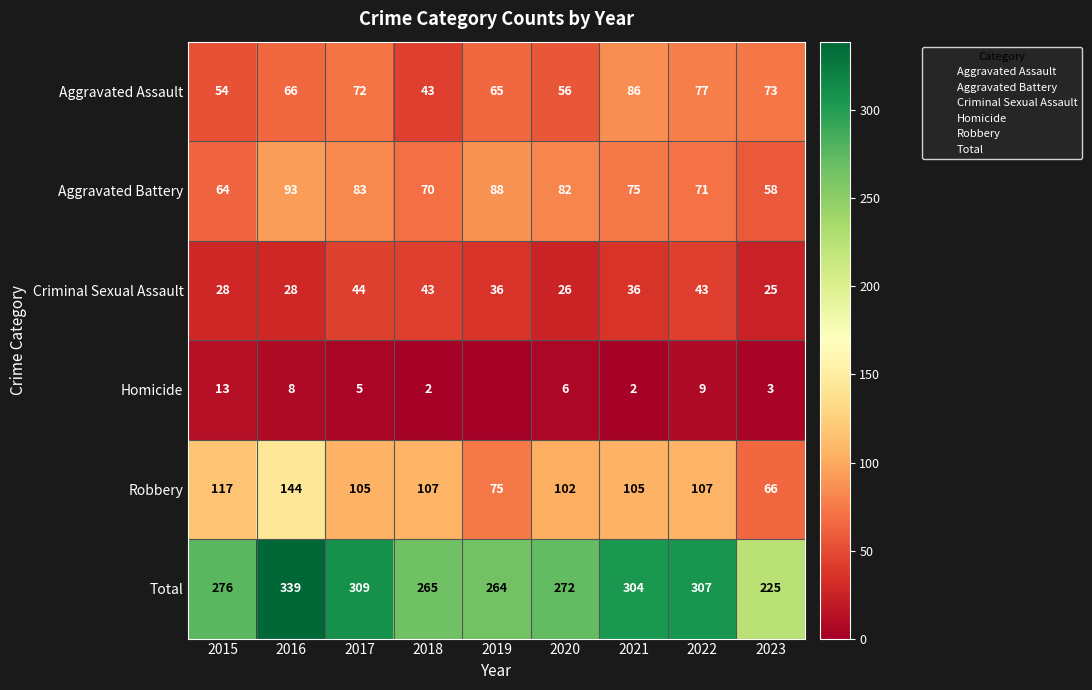

At how many categories does at least one series exceed 68?

9